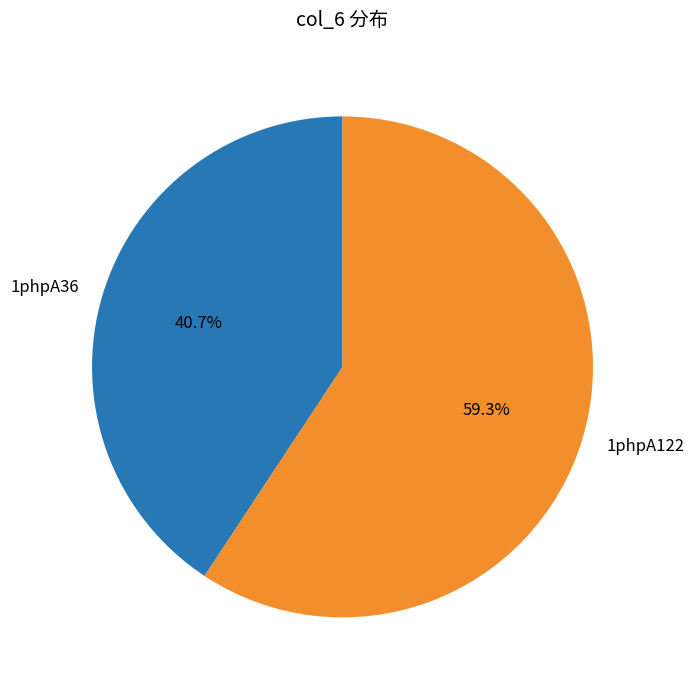

To the nearest percent, what is the average slice percentage?

50%